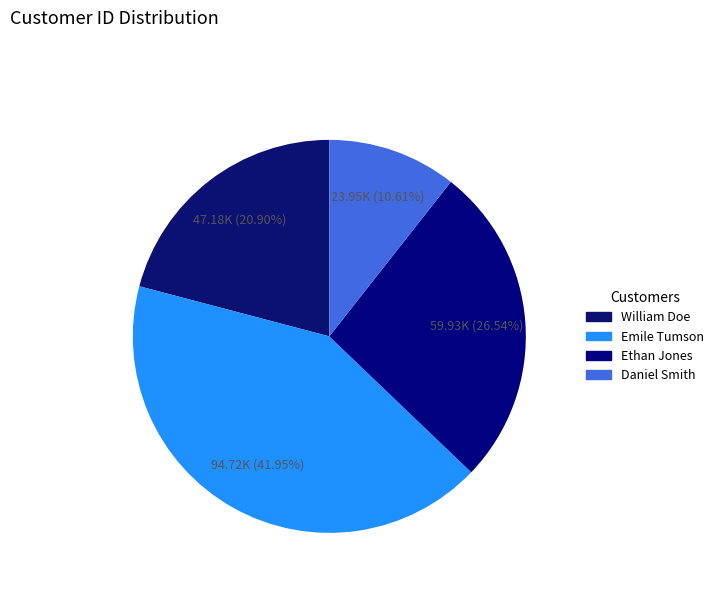

What percentage is the William Doe slice, to the nearest percent?

21%